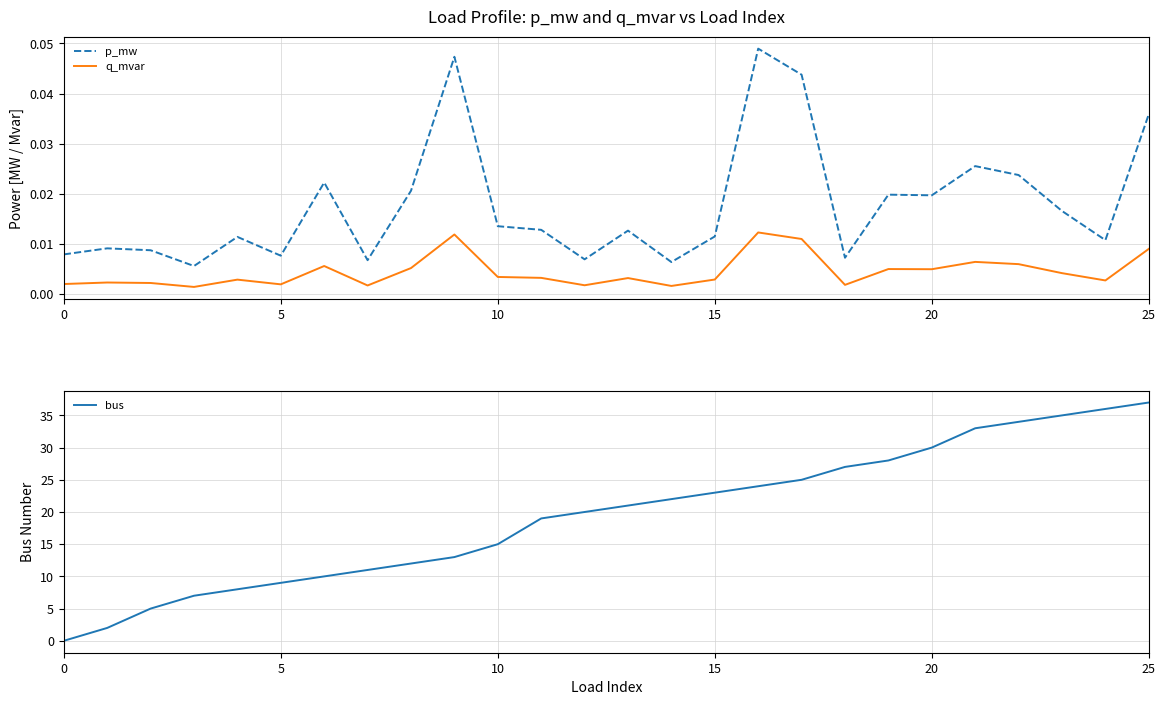

True or false: q_mvar has a value of 0.0 at 24.

False